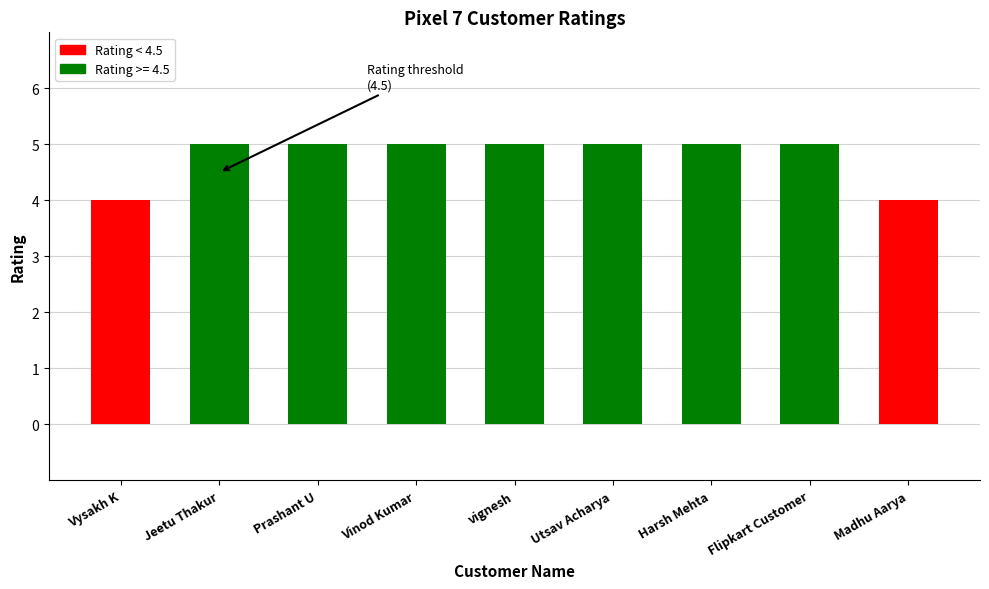

Reading left to right, list all the values displayed in this chart.

Vysakh K=4	Jeetu Thakur=5	Prashant U=5	Vinod Kumar=5	vignesh=5	Utsav Acharya=5	Harsh Mehta=5	Flipkart Customer=5	Madhu Aarya=4